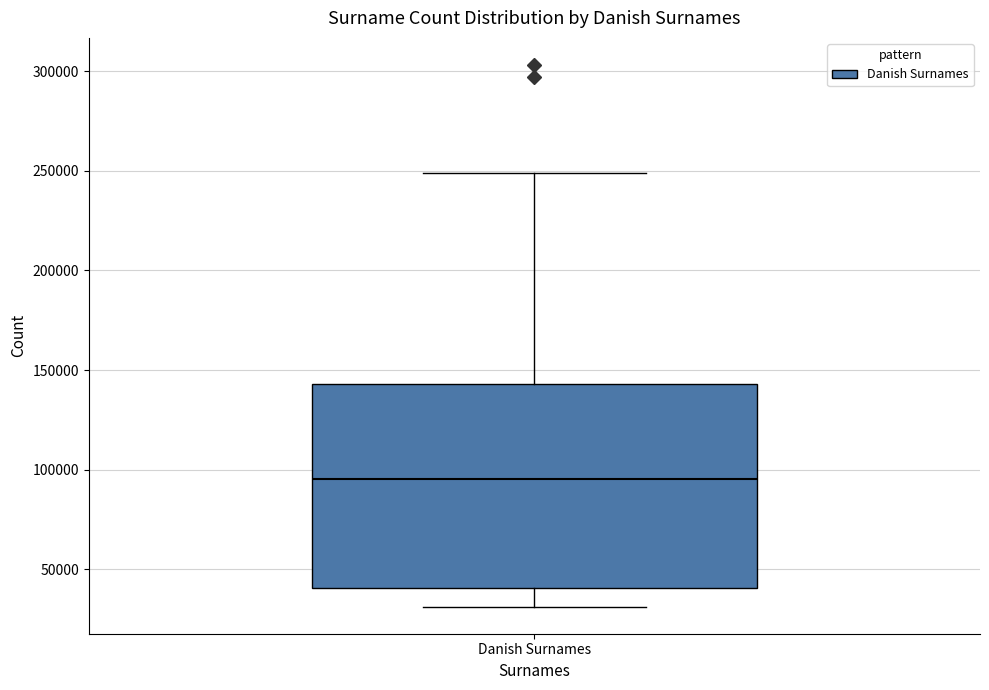

Where is the lower edge of the box for Danish Surnames on the y-axis? The values are not printed on the chart, so give them approximately, as read against the axis.

40000